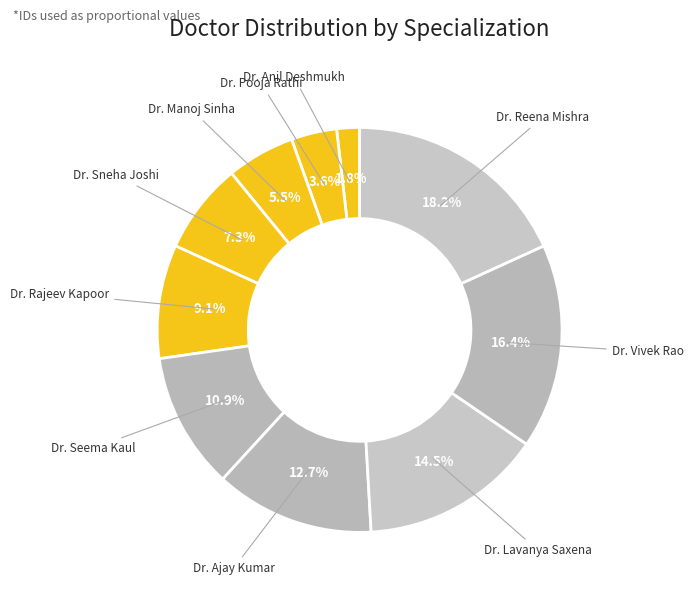

Rank the categories by value from highest to lowest.

Dr. Reena Mishra, Dr. Vivek Rao, Dr. Lavanya Saxena, Dr. Ajay Kumar, Dr. Seema Kaul, Dr. Rajeev Kapoor, Dr. Sneha Joshi, Dr. Manoj Sinha, Dr. Pooja Rathi, Dr. Anil Deshmukh